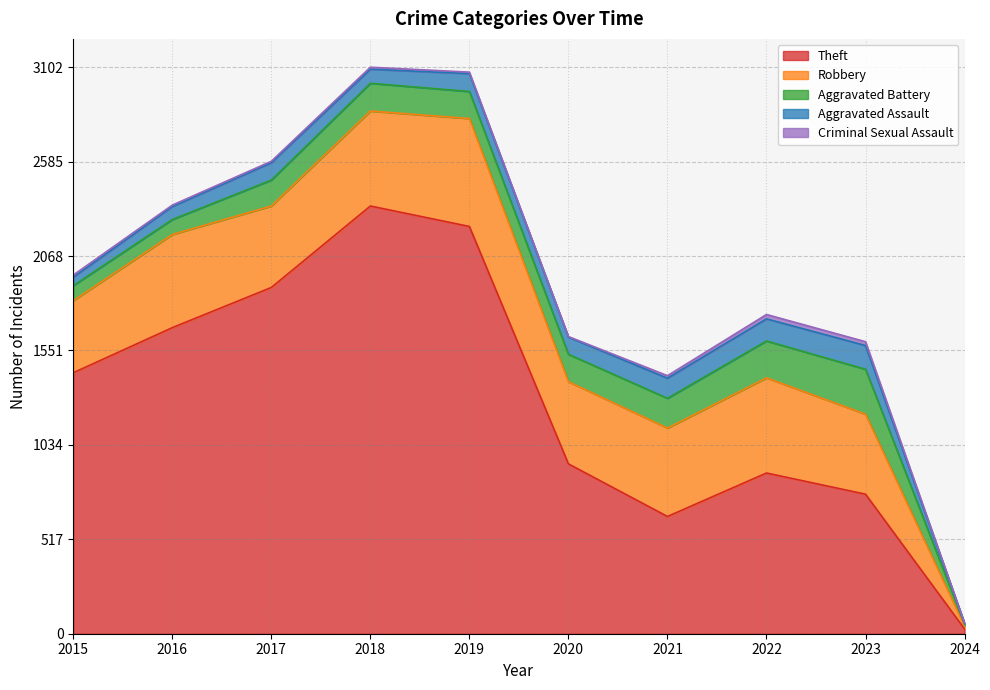

At which label does Theft reach its minimum?

2024